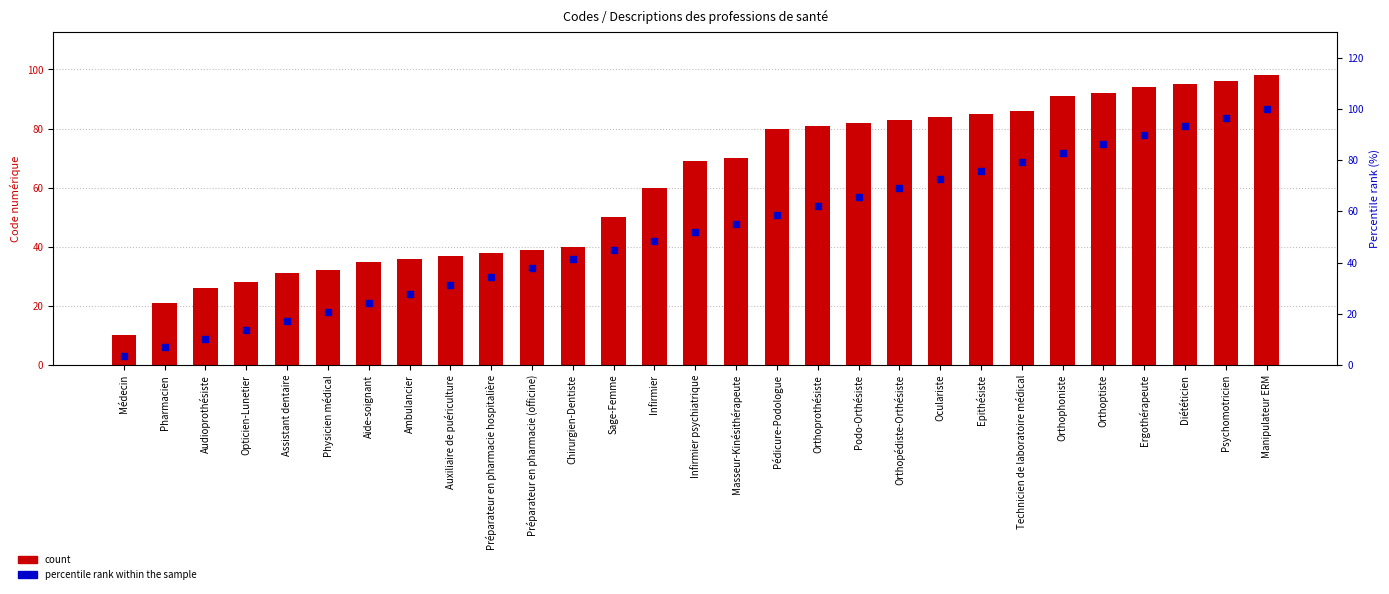

At which category is the sum across all series the highest?

Manipulateur ERM